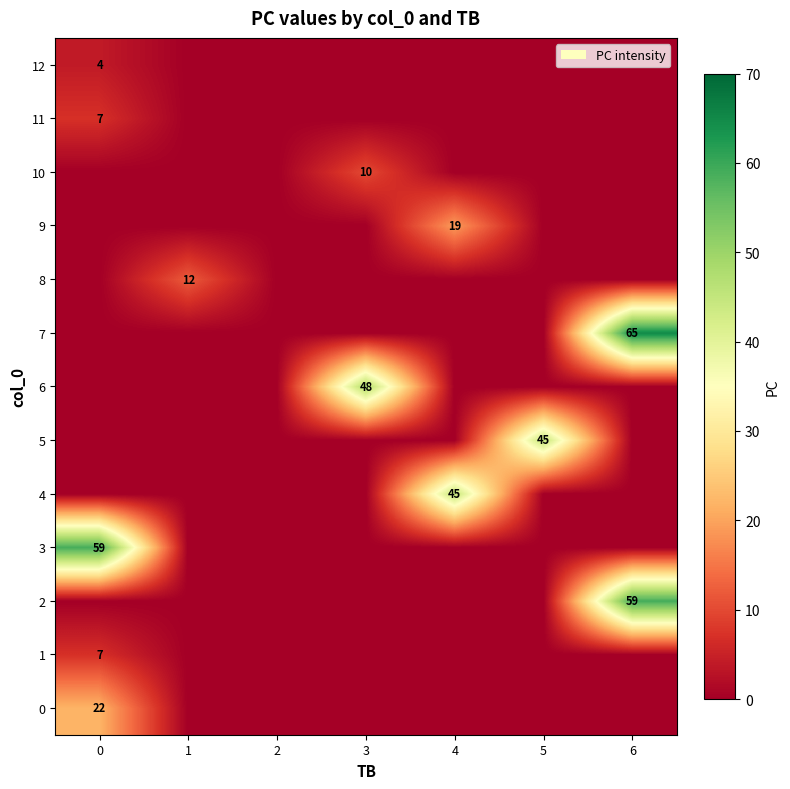

Is the value of 10 at 4 greater than the value of 6 at 3?

No